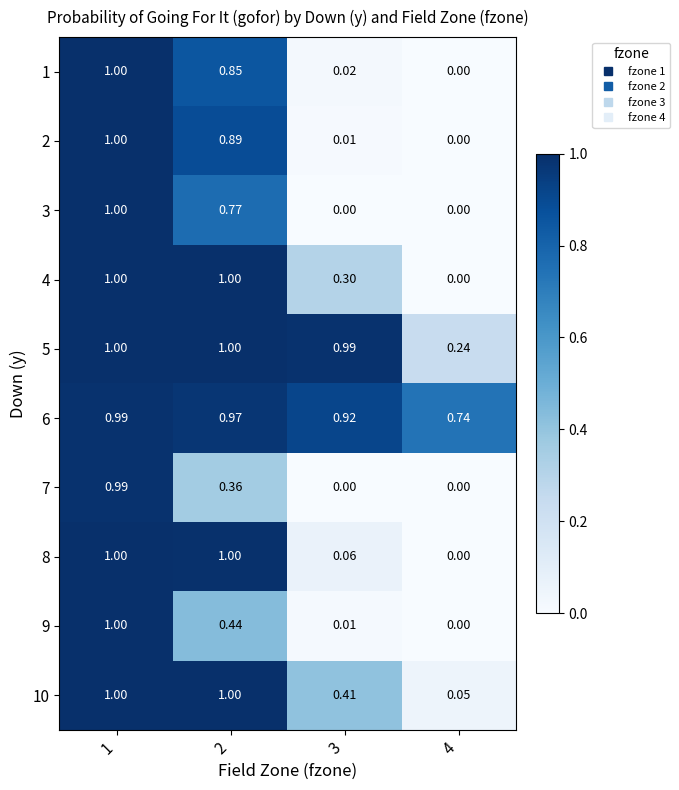

Is the value of 2 at 2 greater than the value of 6 at 2?

No